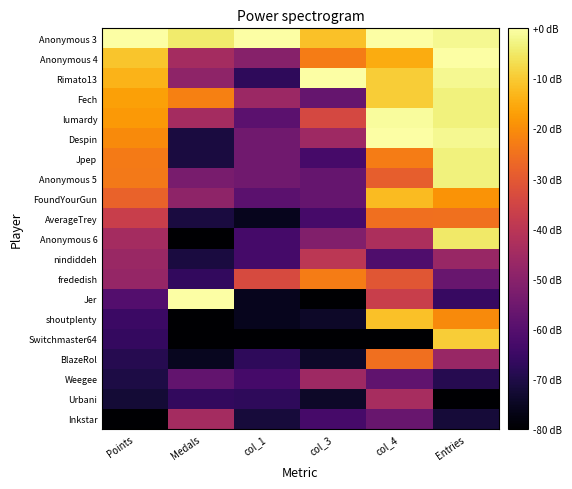

At which category is the sum across all series the highest?

Entries